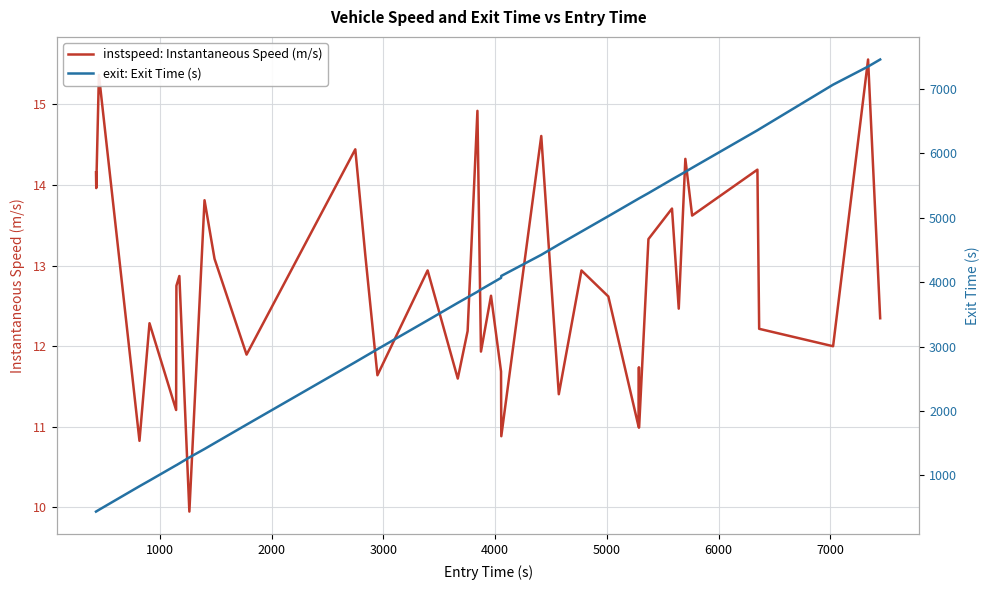

What is the sum of all instspeed: Instantaneous Speed (m/s) values?

509.2